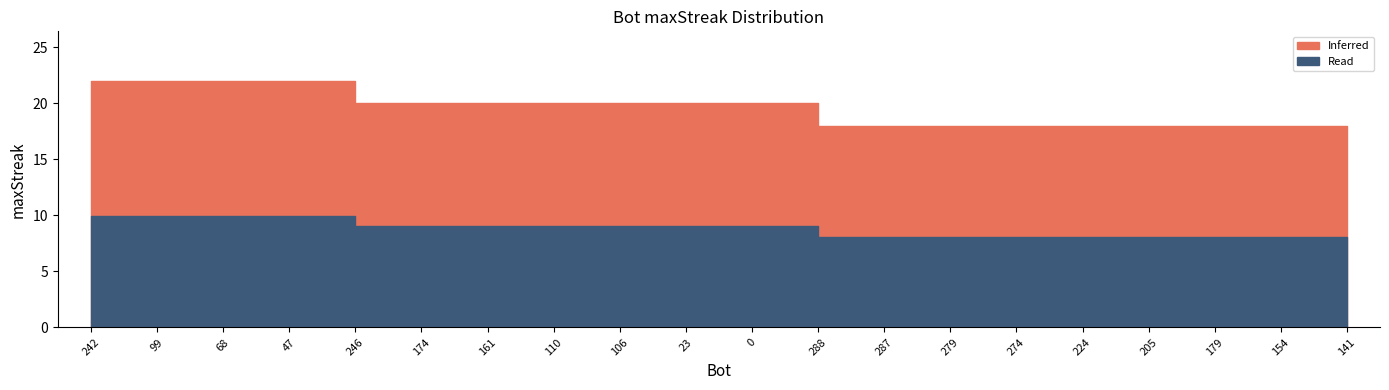

Which has a higher value, 161 or 99?

99